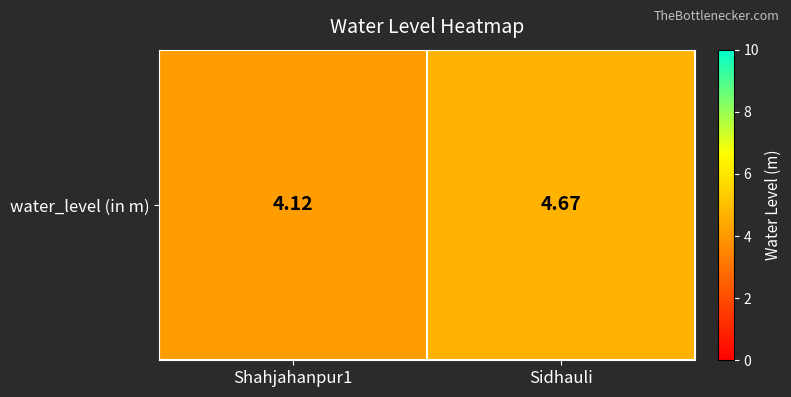

What is the ratio of the value at Sidhauli to the value at Shahjahanpur1?

1.1